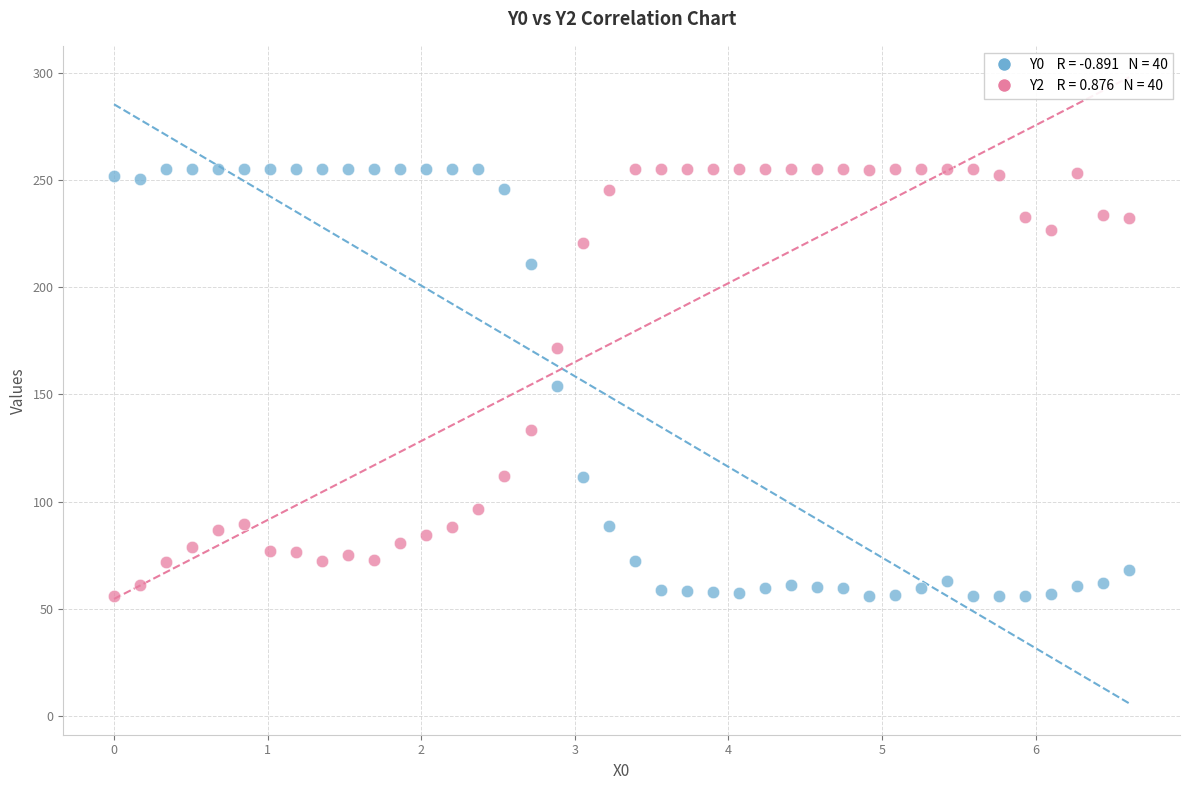

Across all data points, what is the range of X values (max minus min)?

6.6